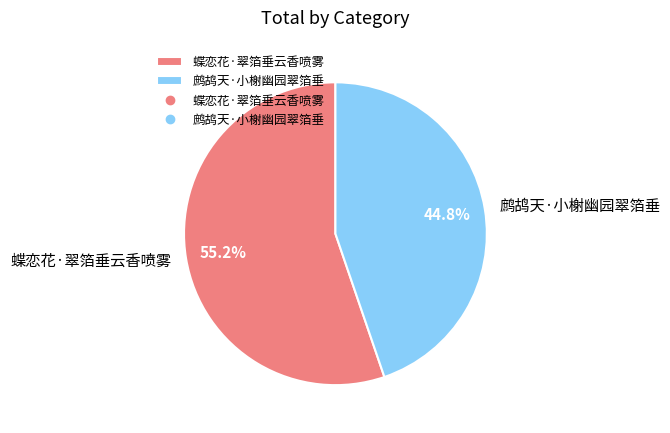

How many slices are in this pie chart?

2